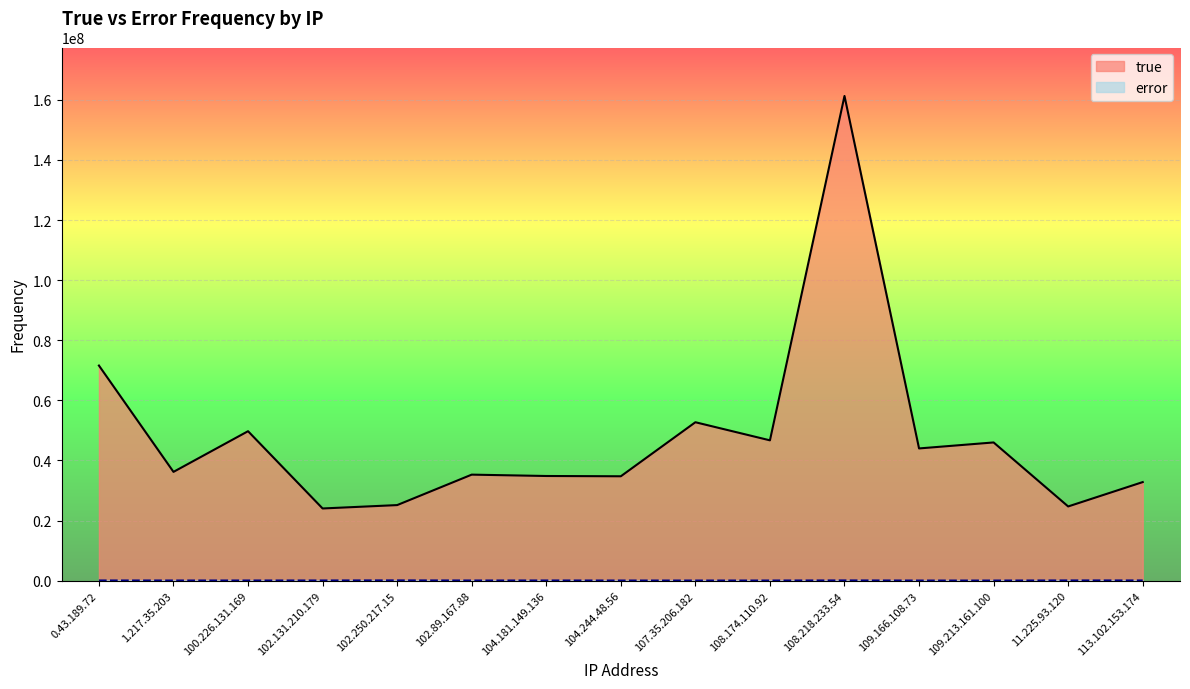

What is the maximum value for error?

70480